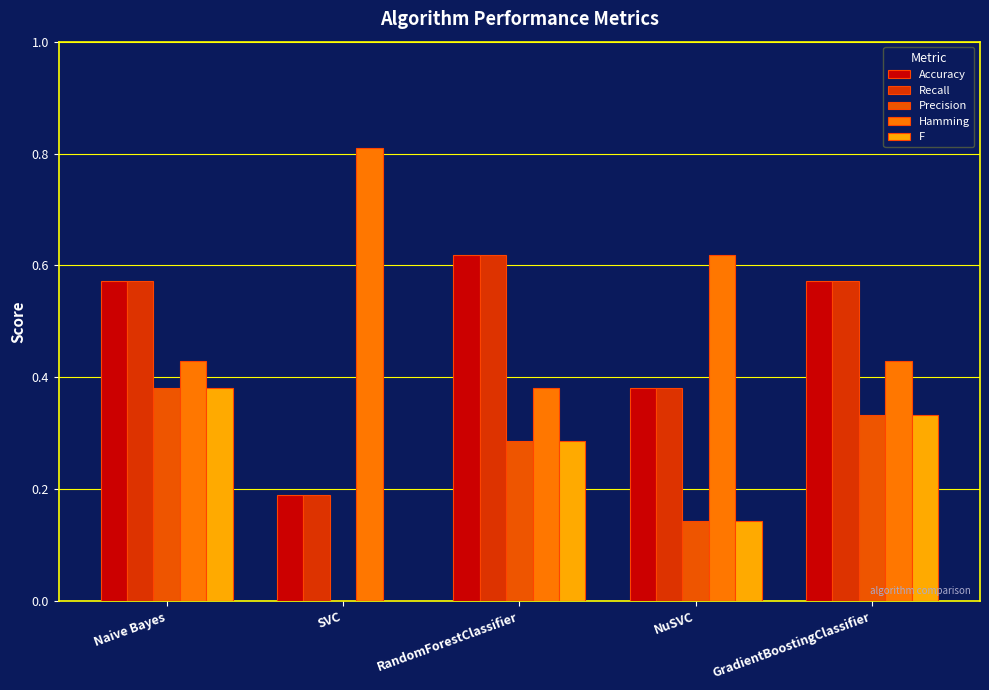

The value of Accuracy at SVC is 0.1. True or false?

False